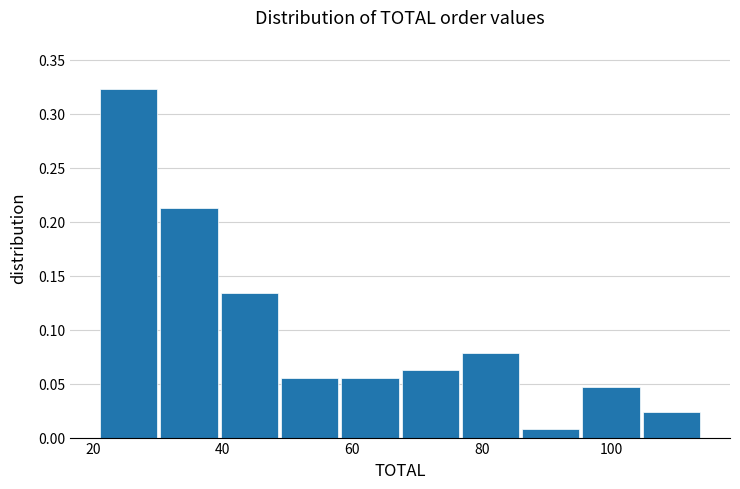

Which range on the x-axis has the tallest bar?

20 to 30